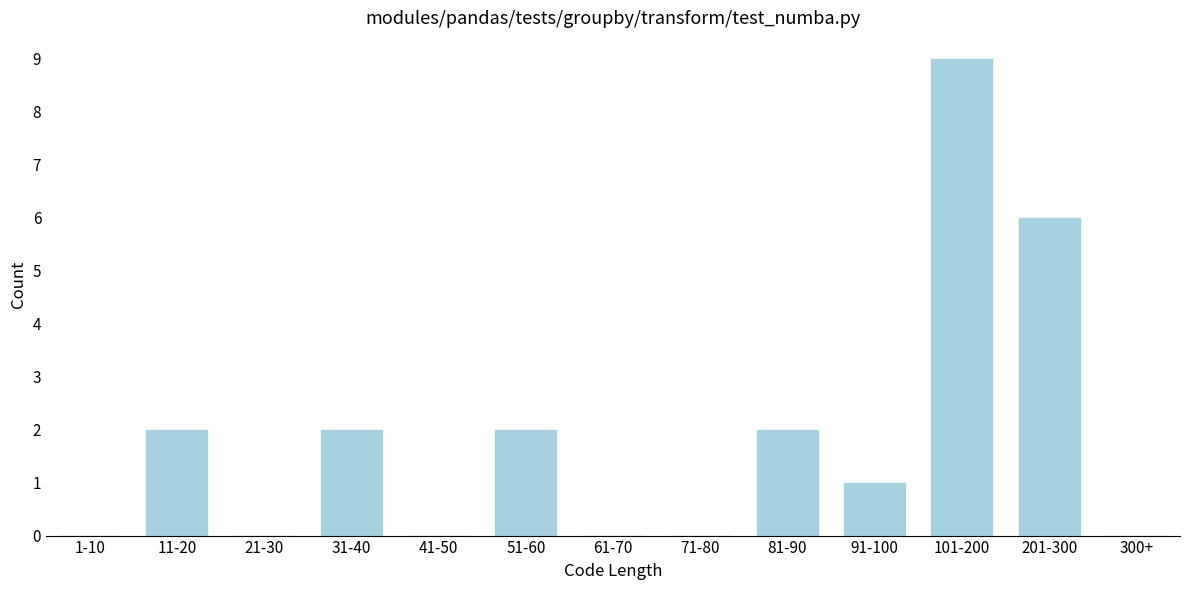

Reading left to right, what are all the values shown in this chart?

1-10=0	11-20=2	21-30=0	31-40=2	41-50=0	51-60=2	61-70=0	71-80=0	81-90=2	91-100=1	101-200=9	201-300=6	300+=0